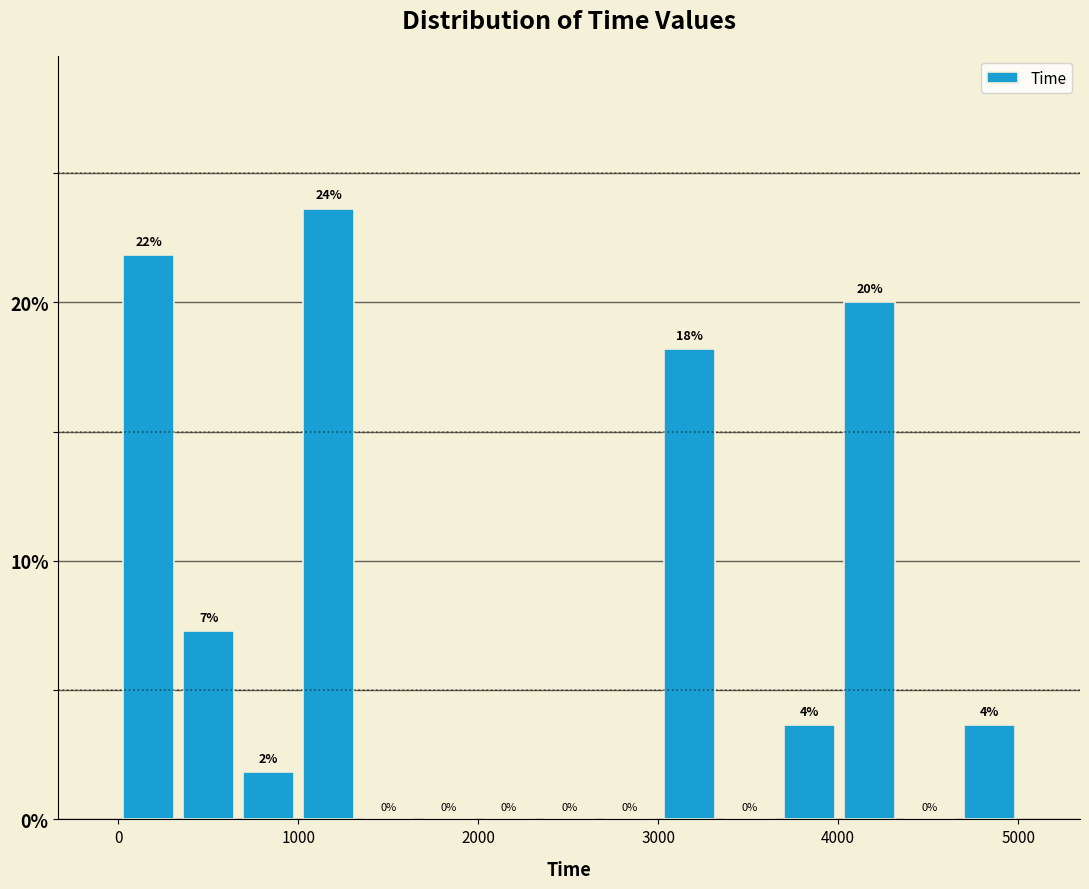

Read against the x-axis, roughly where is the centre of the tallest bar?

1200